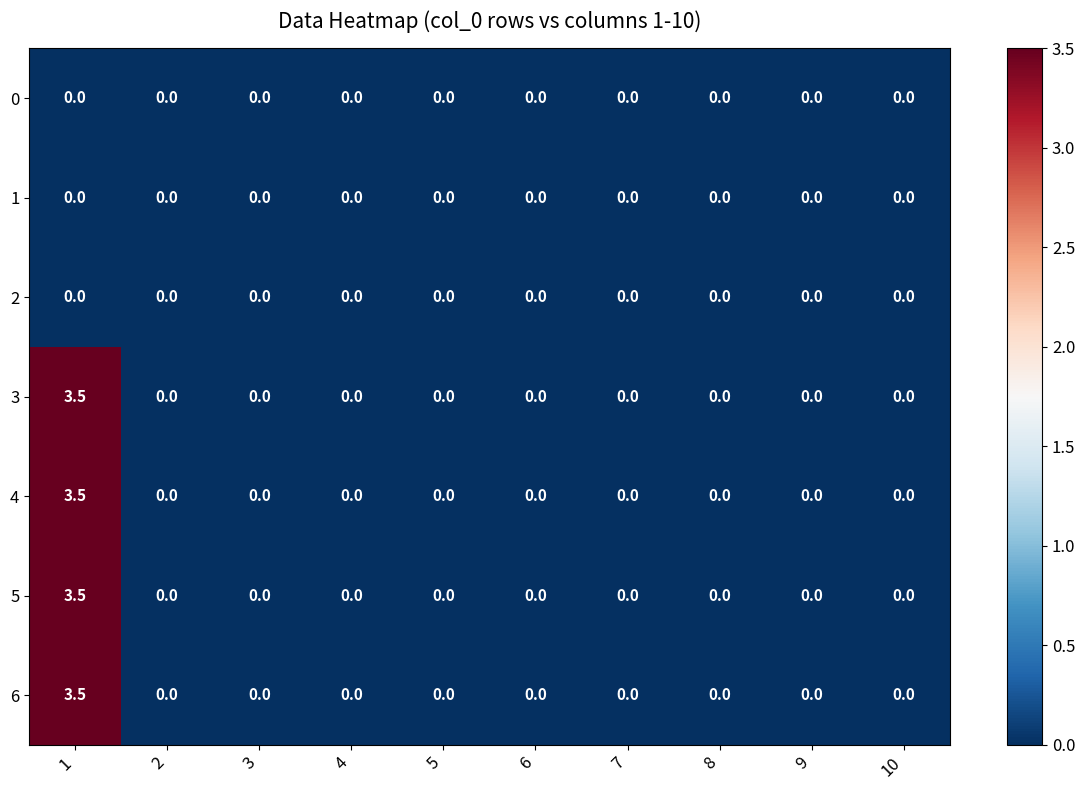

What is the highest value of the 6 series?

3.5